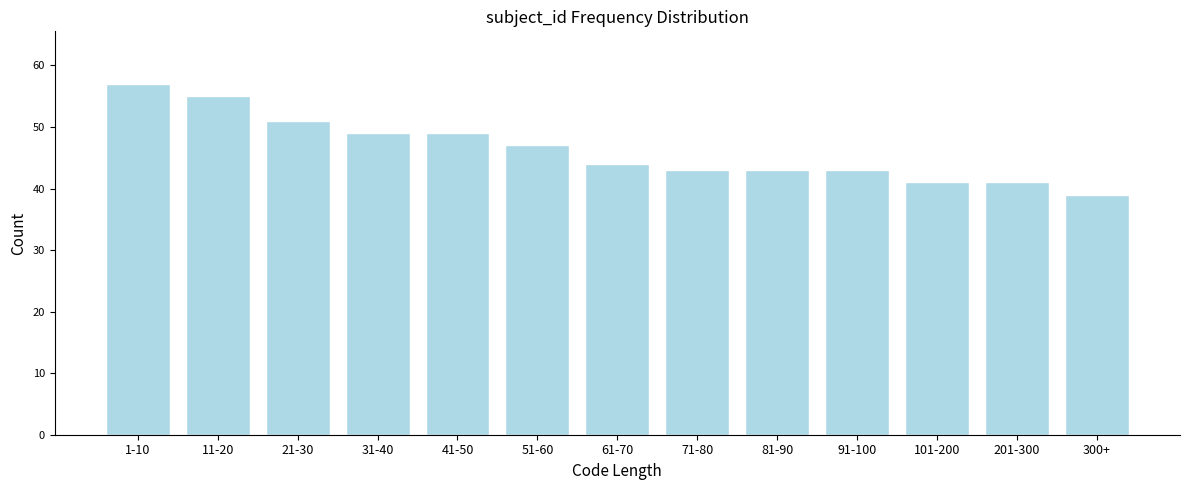

Reading left to right, extract all data points from this chart.

57	55	51	49	49	47	44	43	43	43	41	41	39